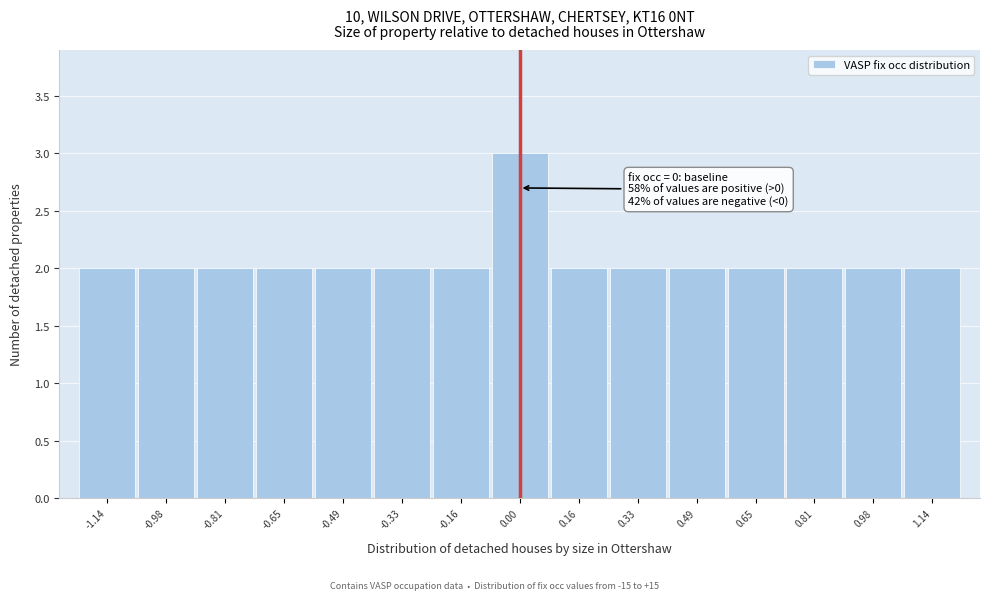

Over which range of the x-axis is the bar tallest?

-0.08 to 0.08